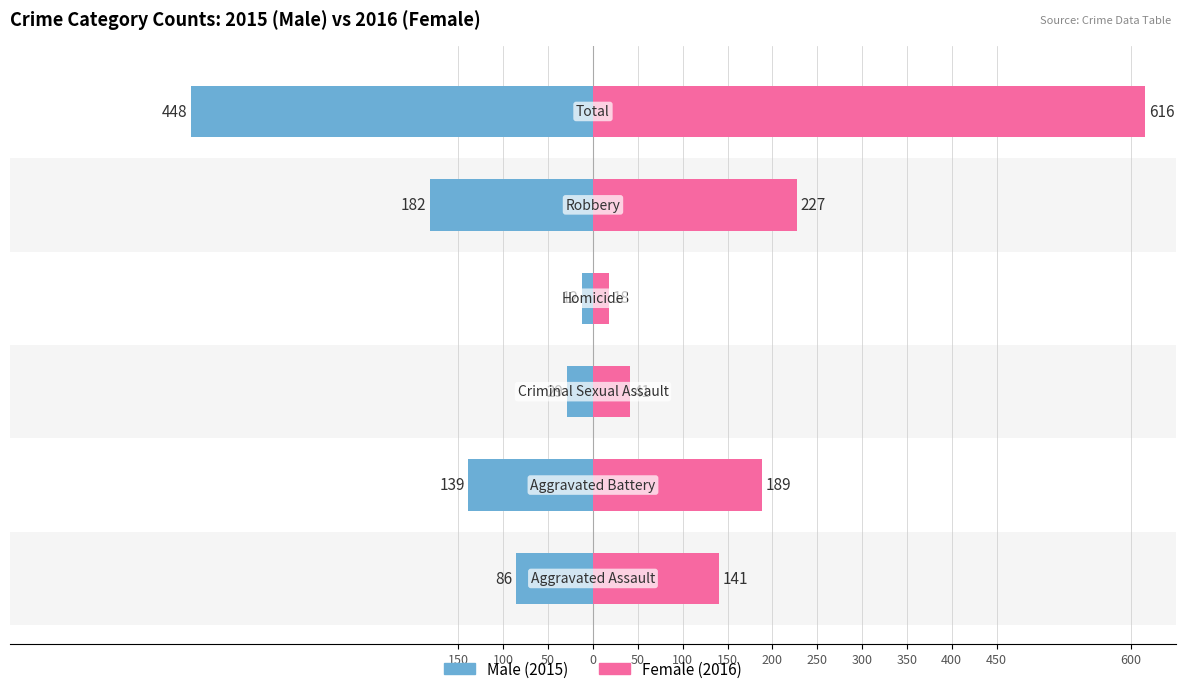

How many bars are there in total?

12